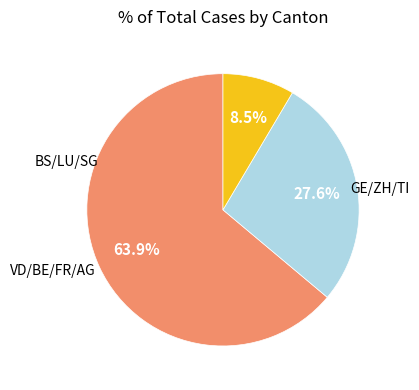

Is there any slice that represents more than half of the pie?

Yes